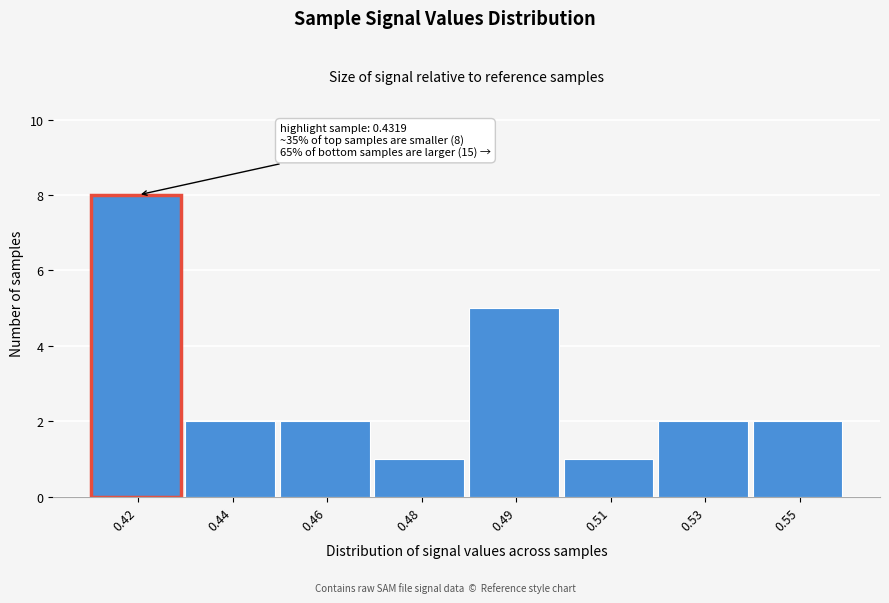

Reading left to right, list all the values displayed in this chart.

0.42=8	0.44=2	0.46=2	0.48=1	0.49=5	0.51=1	0.53=2	0.55=2